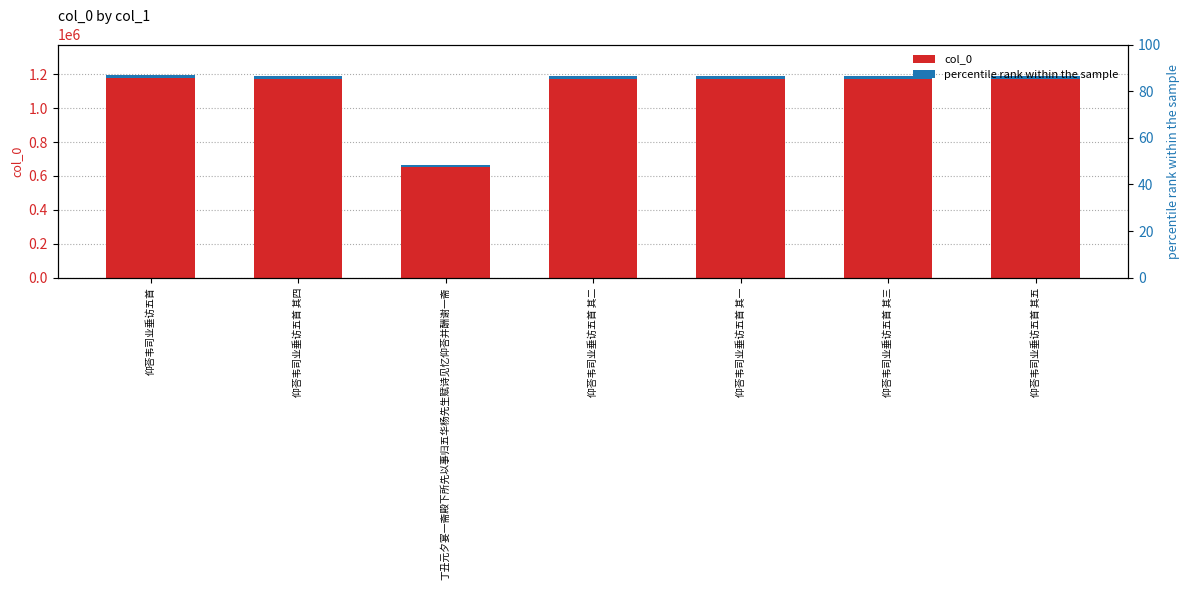

Approximately how many times larger is the value at 仰荅韦司业垂访五首 其四 compared to 仰荅韦司业垂访五首 其三?

1.0